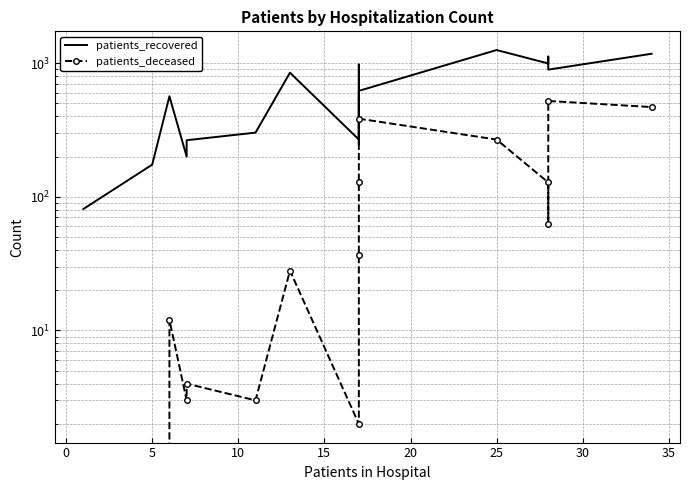

How many lines are shown in the chart?

2